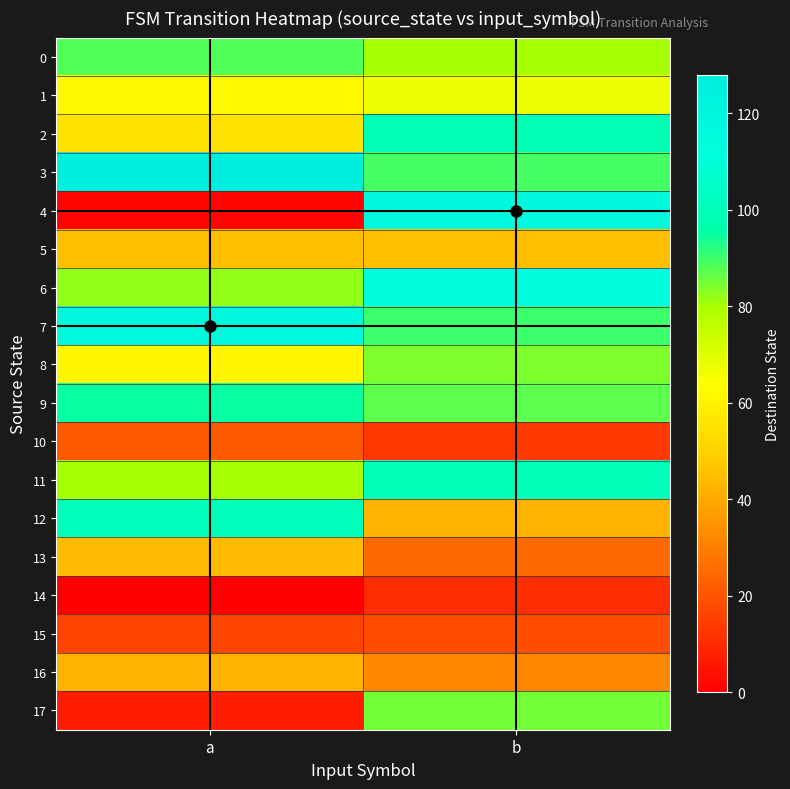

Rank the series at a from lowest to highest value.

14, 4, 17, 15, 10, 16, 13, 5, 2, 8, 1, 11, 6, 0, 9, 12, 7, 3